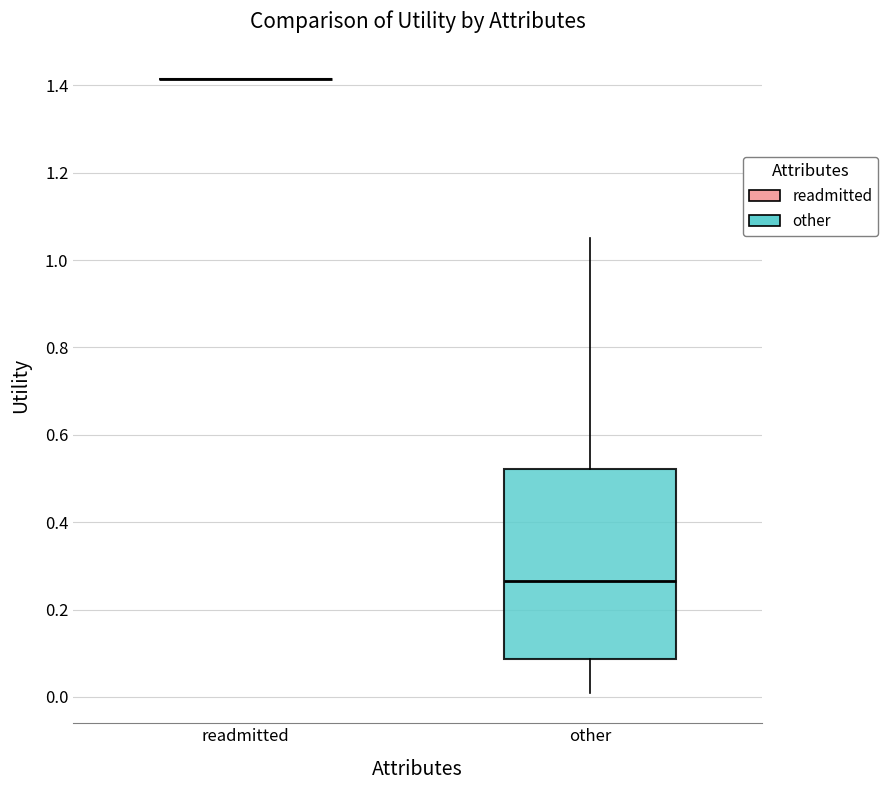

Reading left to right, transcribe this box plot: for each box, give where its median line is, the range the box spans, and where its two whiskers end, as read against the y-axis. The values are not printed on the chart, so give them approximately, as read against the axis.

readmitted: box collapsed to a line at 1.42, whiskers 1.42 to 1.42
other: median 0.26, box 0.08 to 0.52, whiskers 0.02 to 1.06